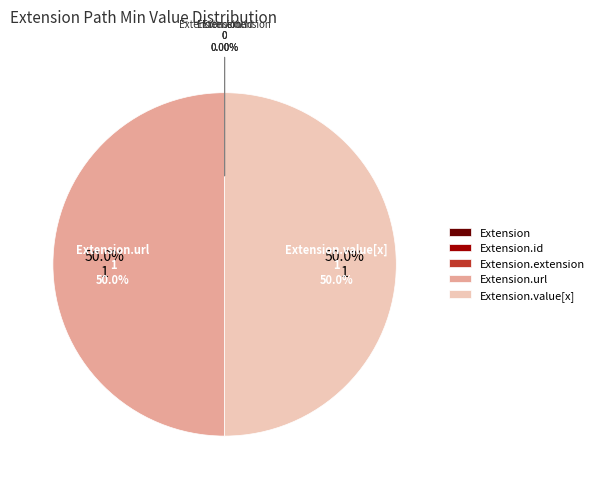

Approximately how many times larger is the value at Extension.url compared to Extension.value[x]?

1.0